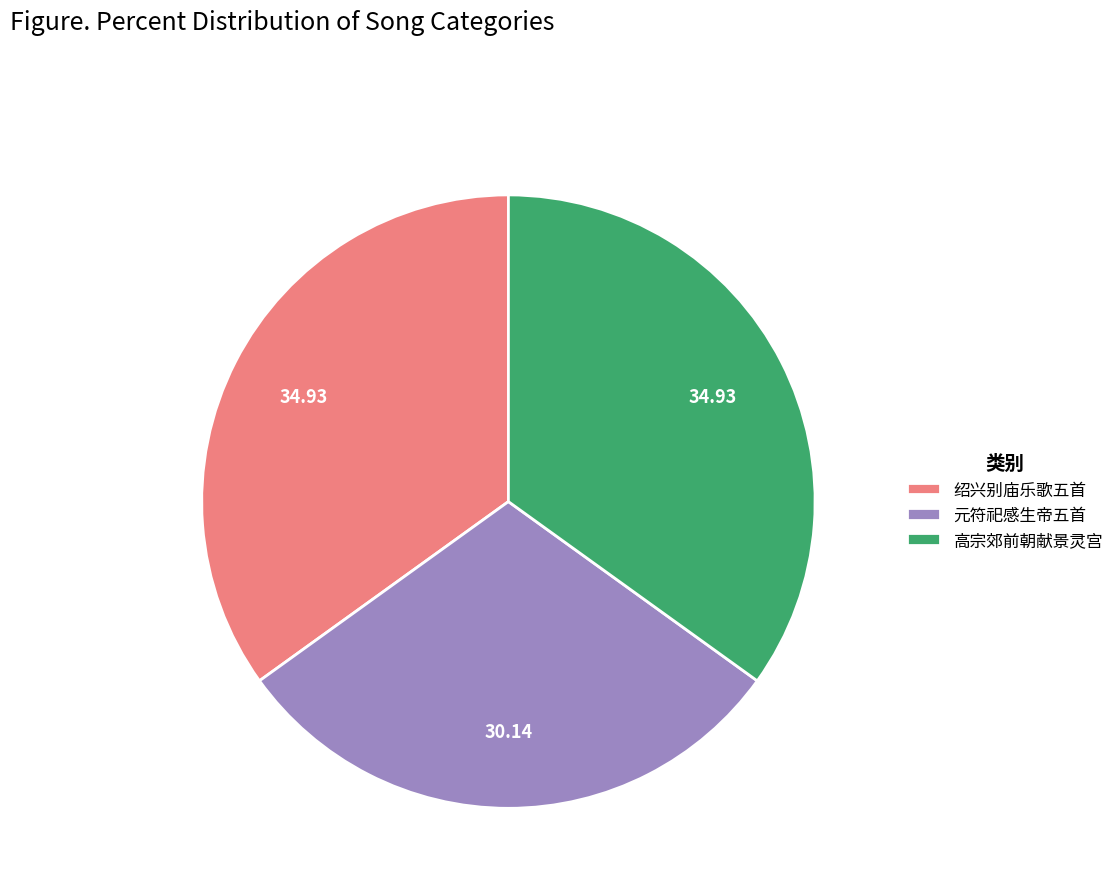

Do 高宗郊前朝献景灵宫 and 绍兴别庙乐歌五首 together represent more than half of the pie?

Yes